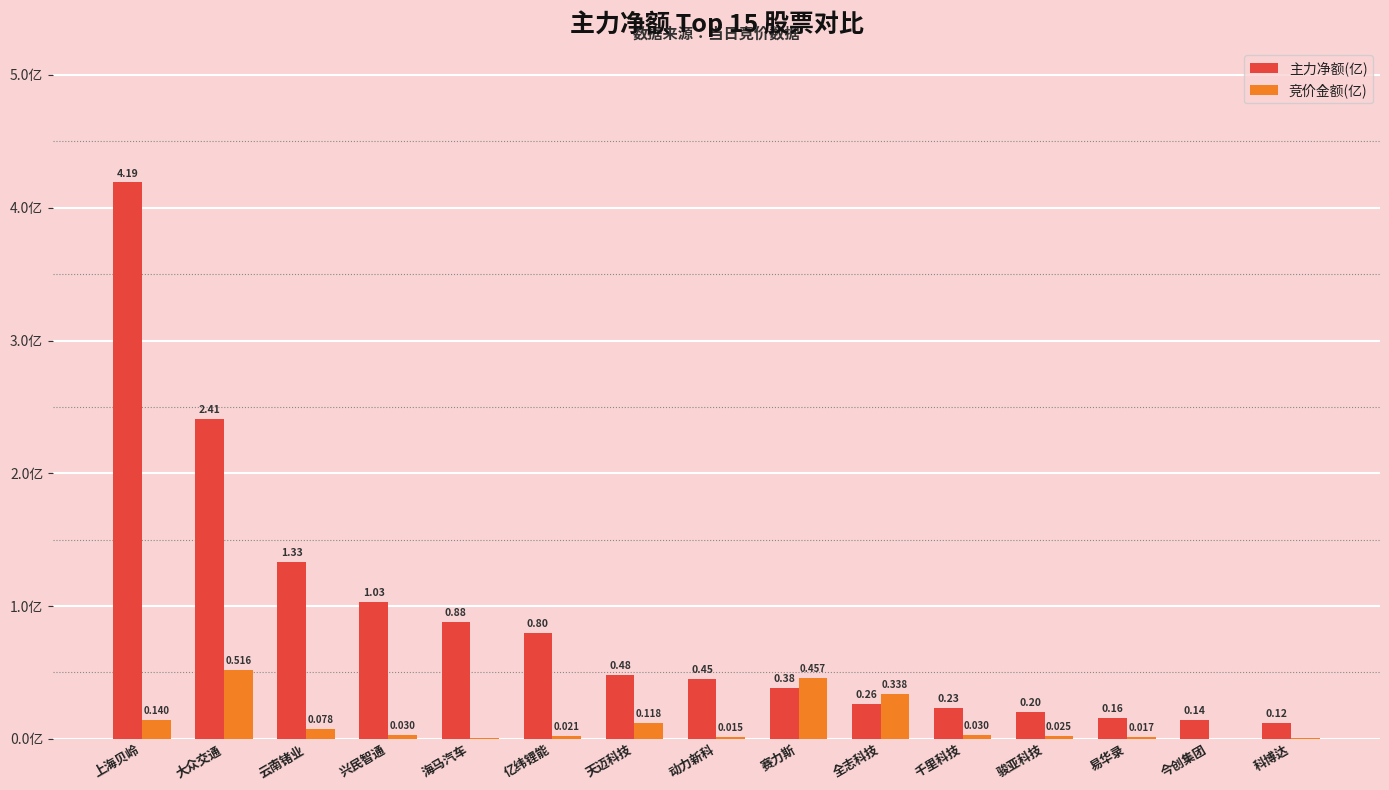

Which series changed the most between 赛力斯 and 千里科技?

竞价金额(亿)